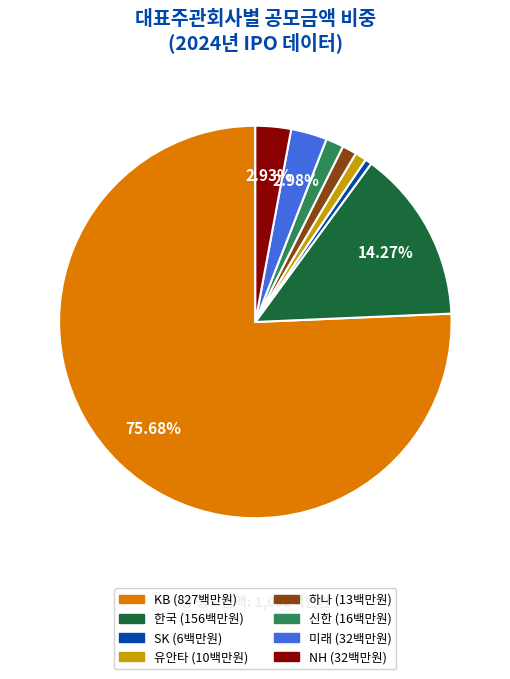

Is there a majority slice in this chart?

Yes